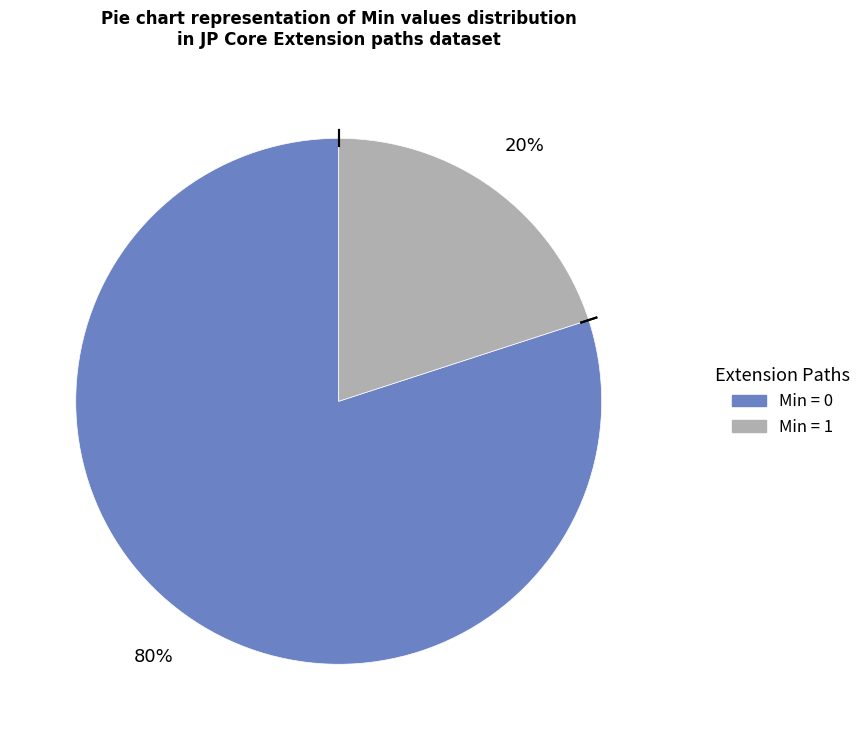

To the nearest percent, what is the difference between the largest and smallest slice percentages?

60%